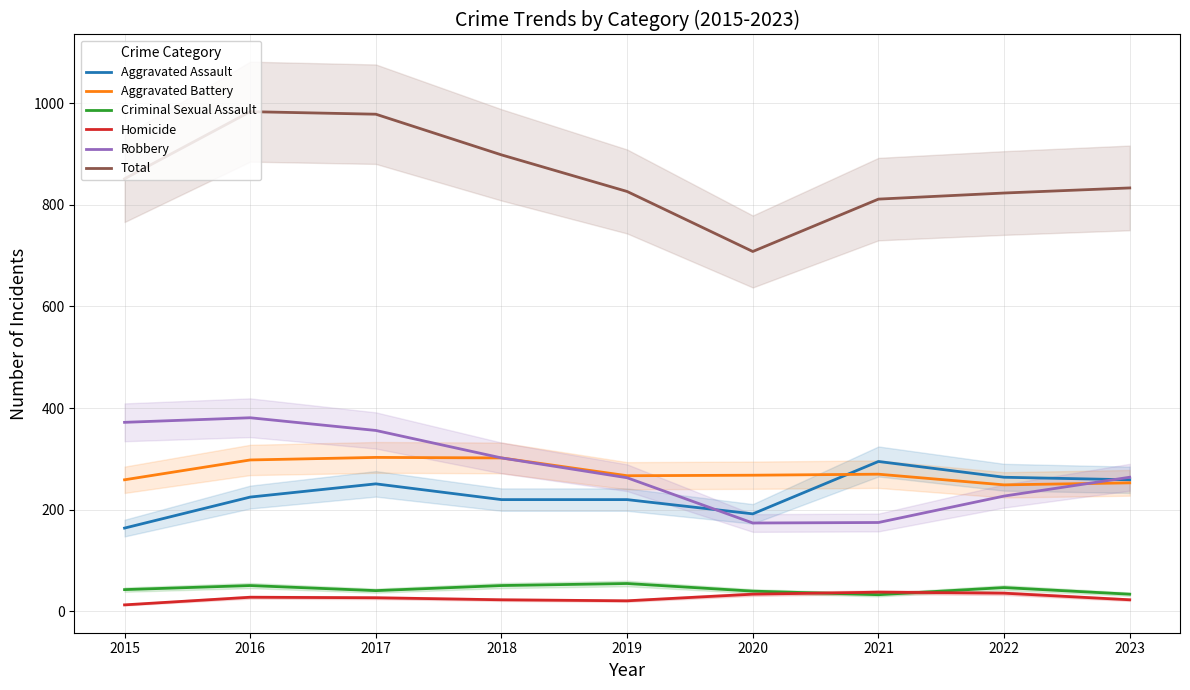

True or false: Criminal Sexual Assault and Robbery intersect in this chart.

False